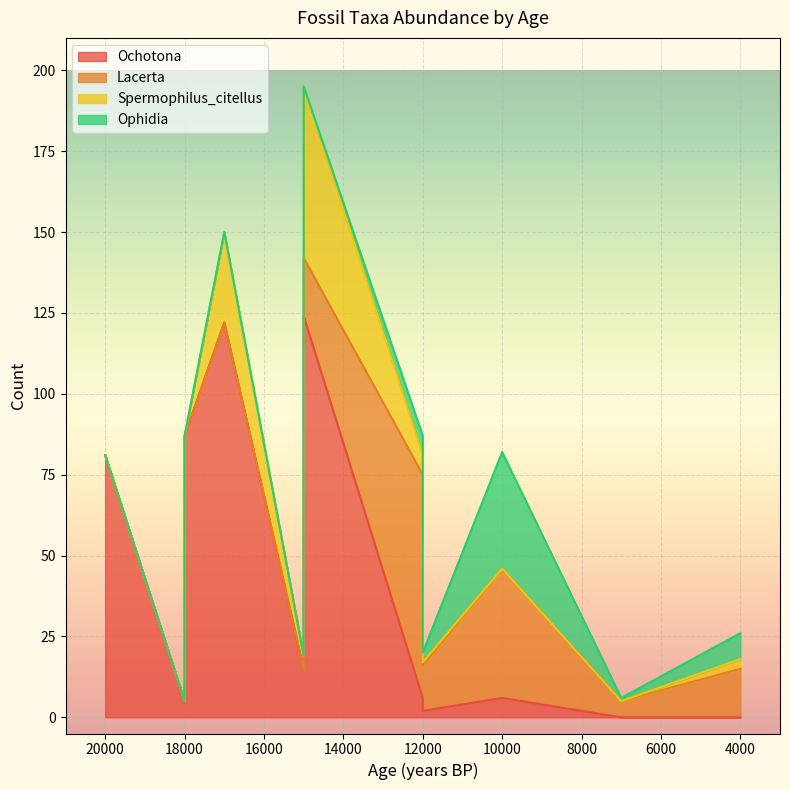

What are all the series names shown in the legend?

Ochotona, Lacerta, Spermophilus_citellus, Ophidia